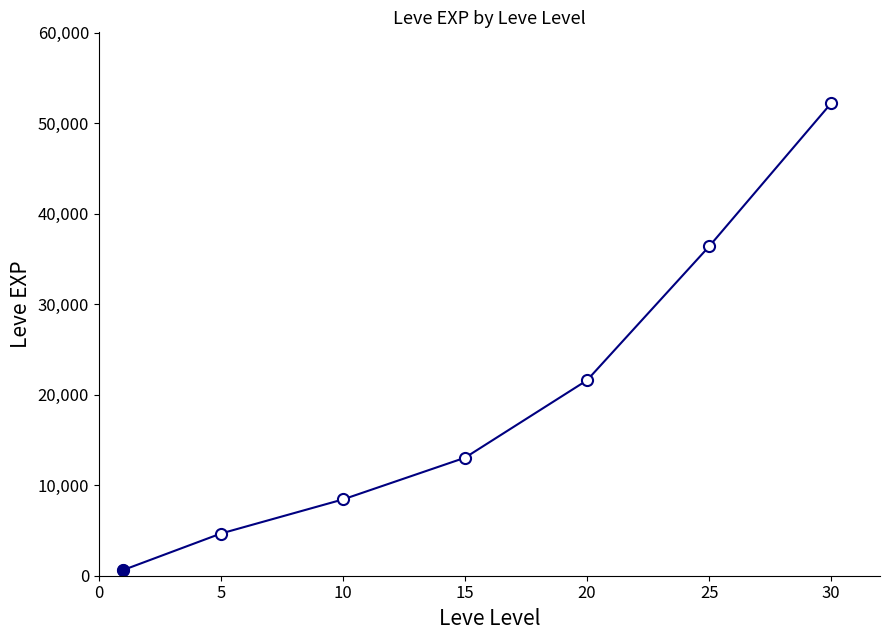

Reading left to right, extract all data points from this chart.

630	4660	8430	13040	21600	36390	52220